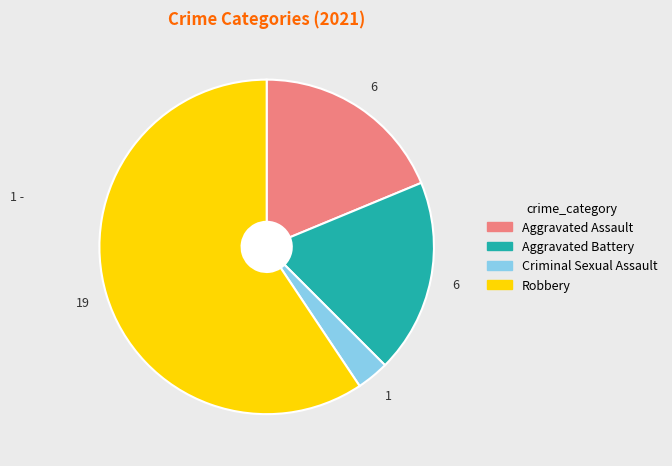

Is there any slice that represents more than half of the pie?

Yes